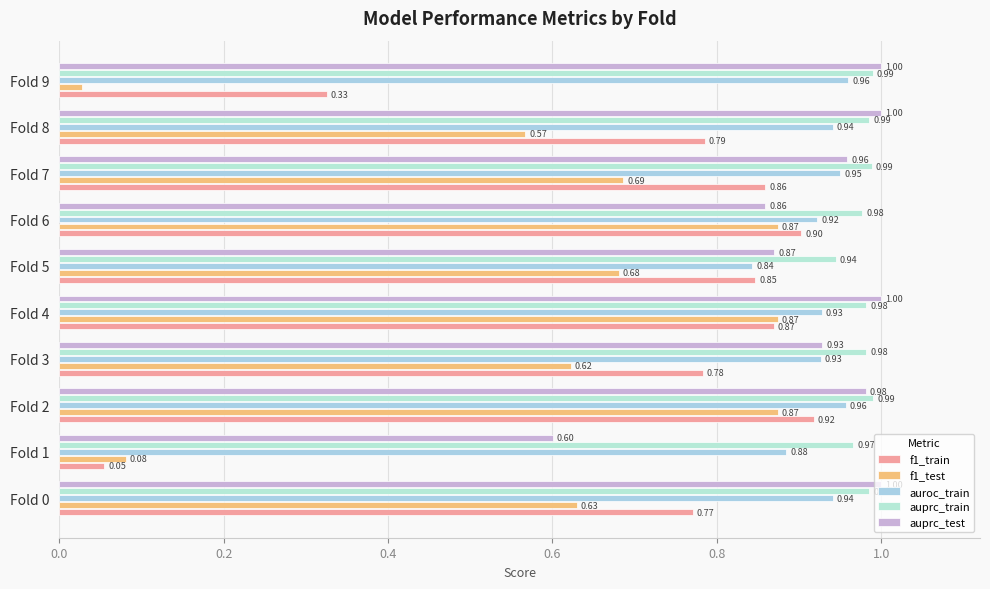

Count the number of data series in this chart.

5